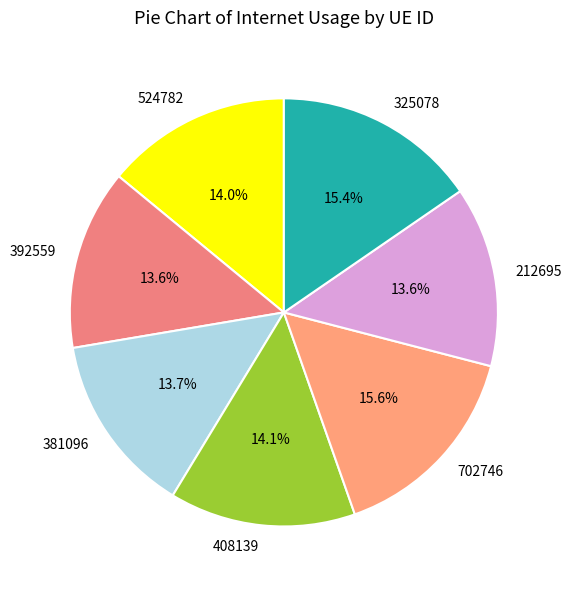

Is it true that 524782 is 14% of the pie?

True